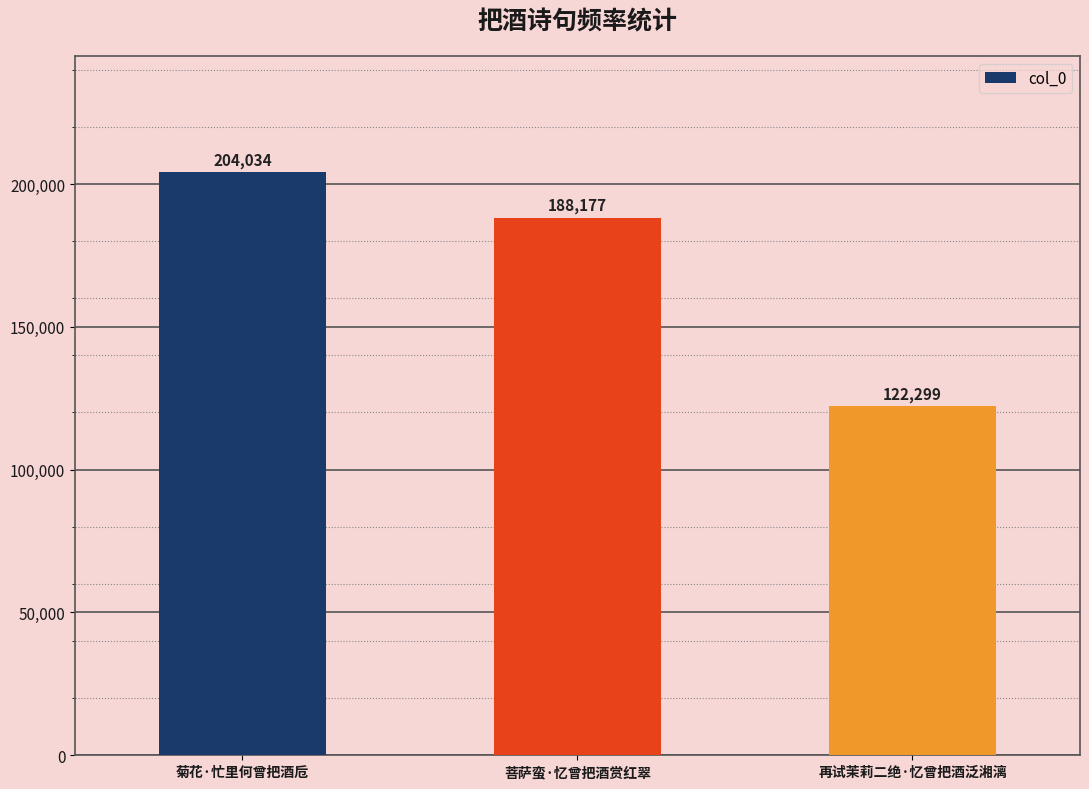

List the labels in order of value, largest first.

菊花·忙里何曾把酒卮, 菩萨蛮·忆曾把酒赏红翠, 再试茉莉二绝·忆曾把酒泛湘漓